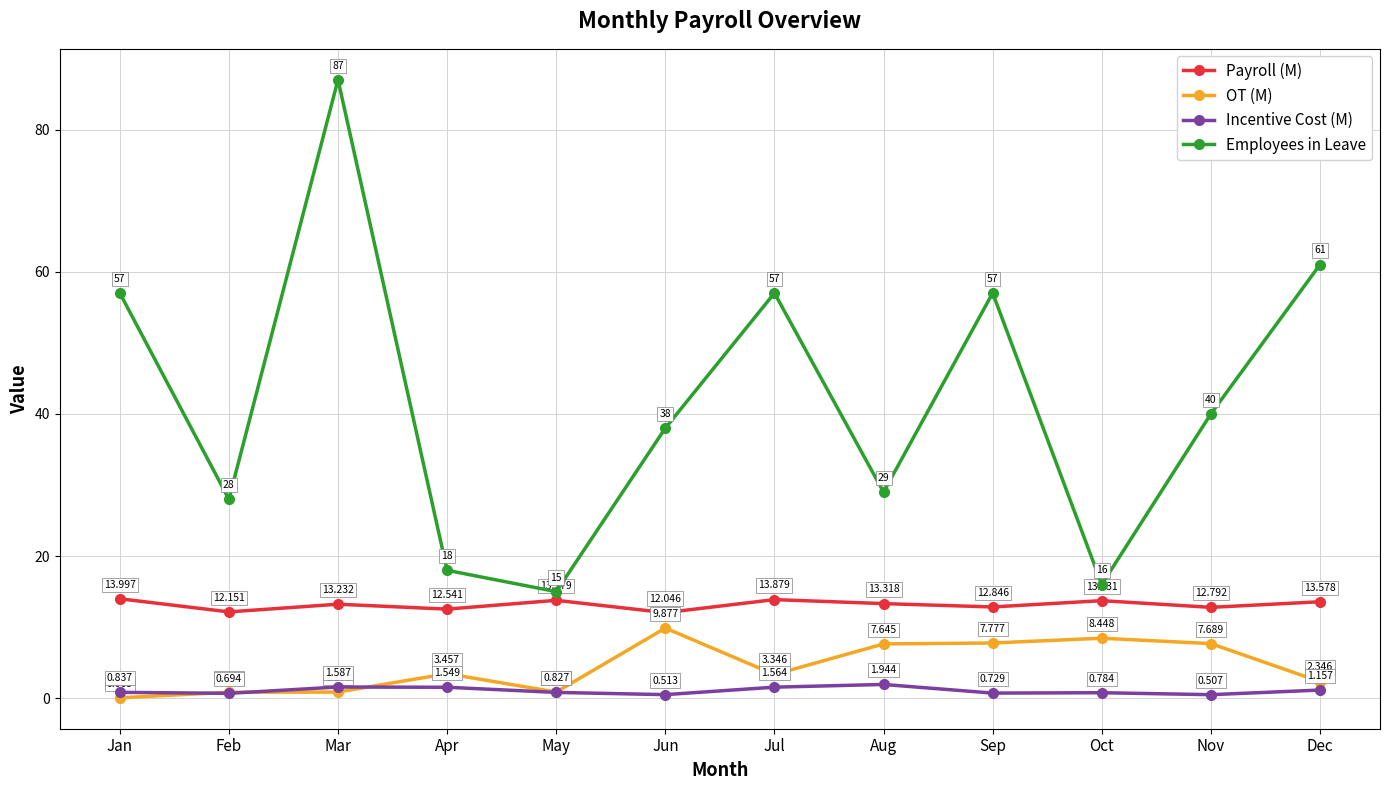

Which series has the largest total across all categories?

Employees in Leave